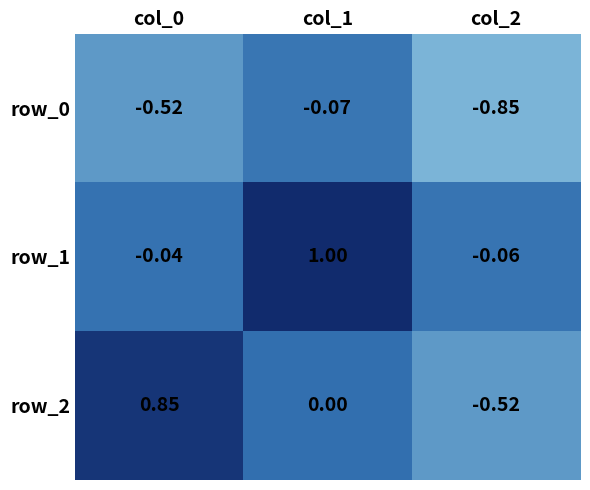

Is the value of row_1 at col_1 greater than the value of row_2 at col_0?

Yes